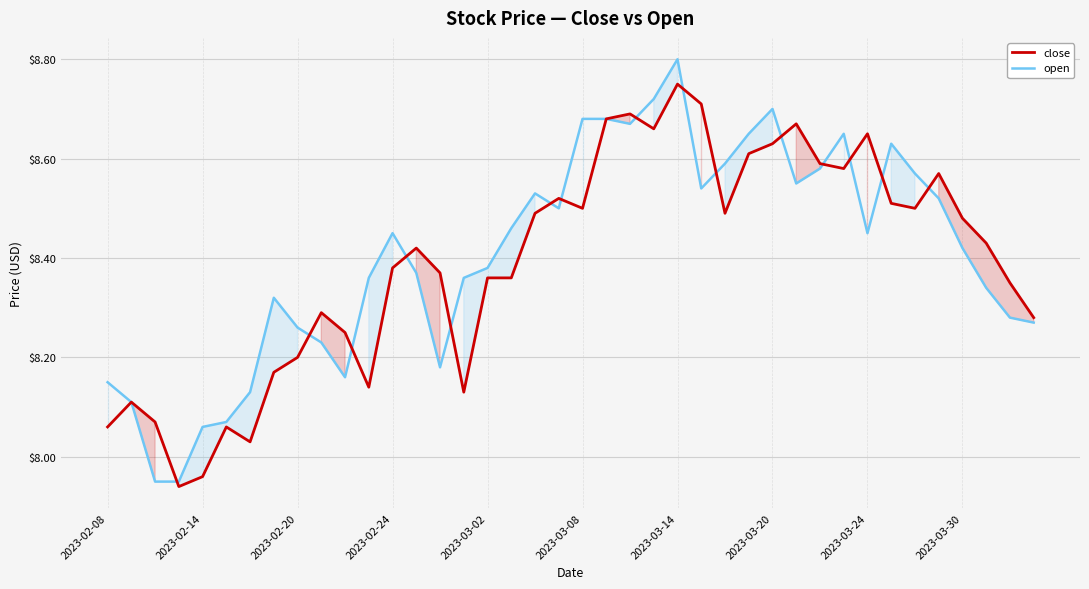

In open, how many points are lower than both neighbors (excluding endpoints)?

7